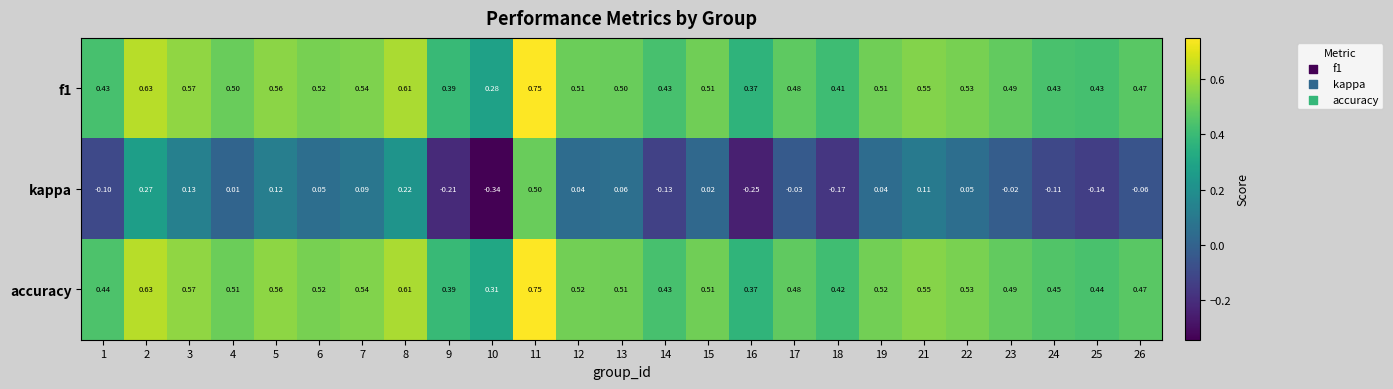

Is the value of accuracy at 16 greater than the value of kappa at 22?

Yes